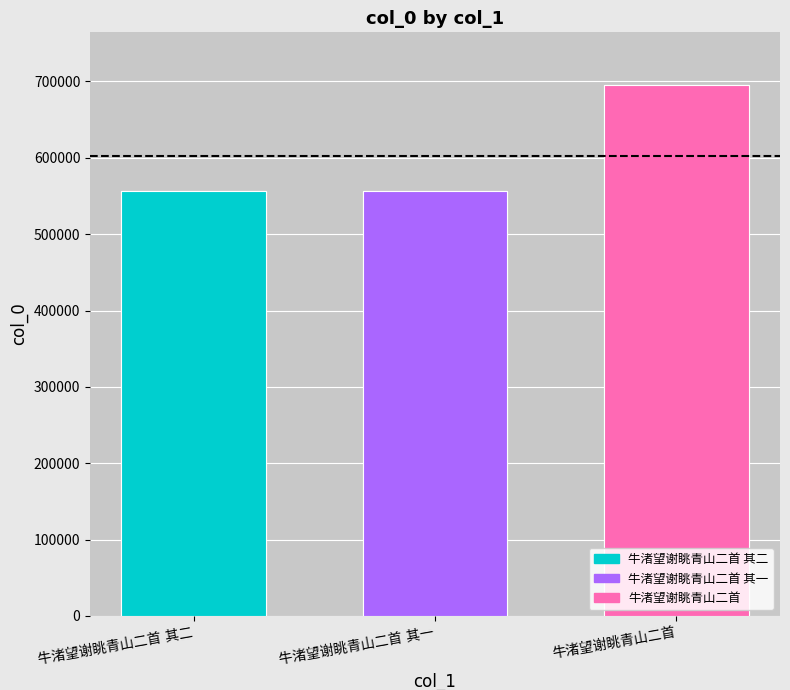

The value at 牛渚望谢眺青山二首 其一 is 915878. True or false?

False